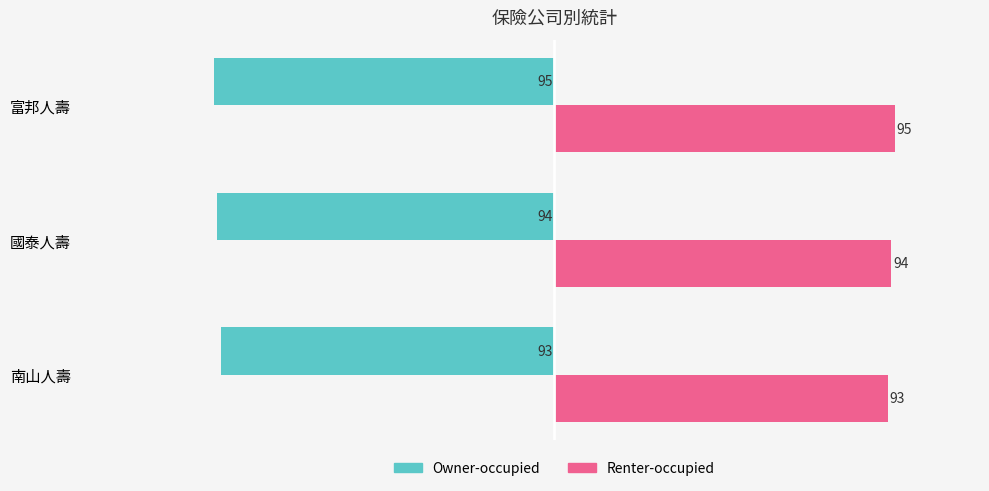

The Owner-occupied series shows -30 at 南山人壽. True or false?

False